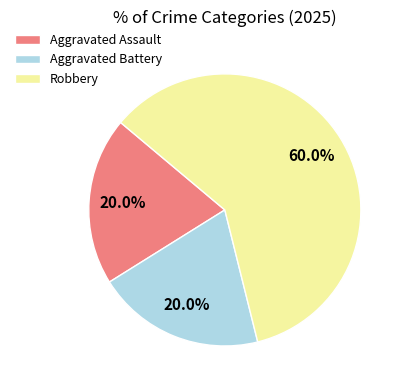

Does any single category account for the majority?

Yes